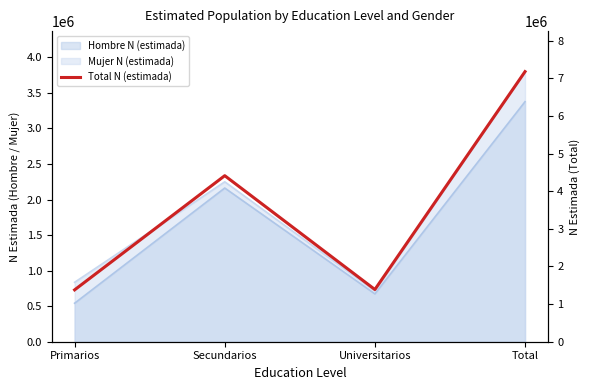

What is the ratio of the value at Total to the value at Secundarios?

1.6